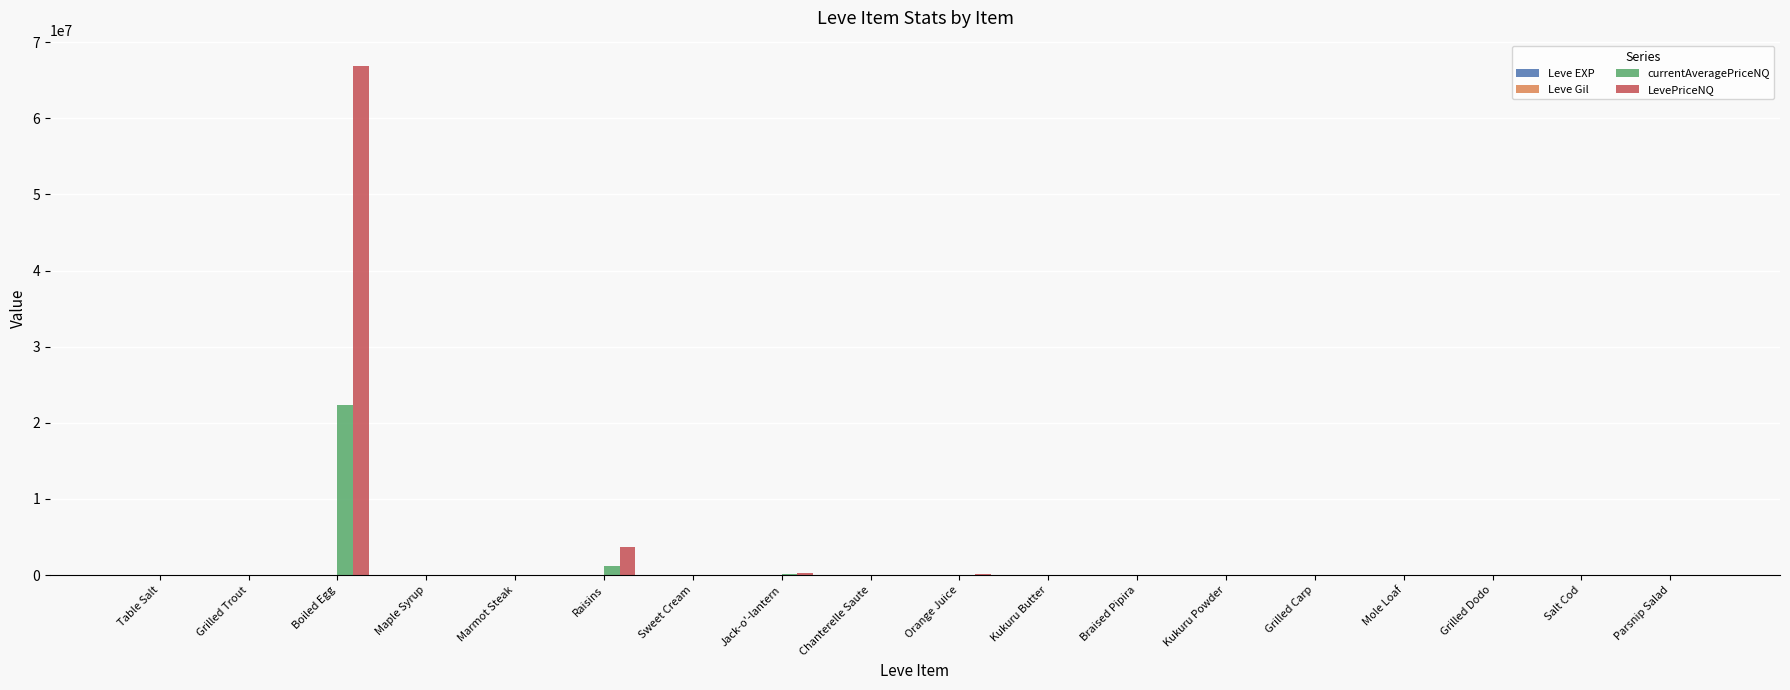

Between Table Salt and Boiled Egg, which series saw the biggest shift?

LevePriceNQ